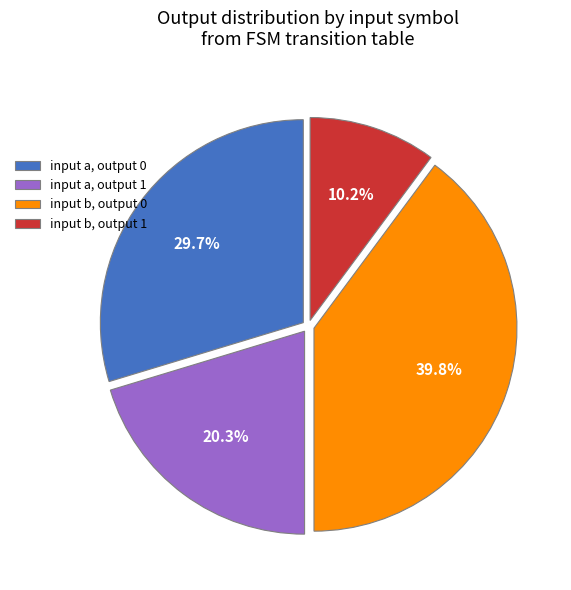

Combined, do input a, output 0 and input b, output 0 account for over 50%?

Yes